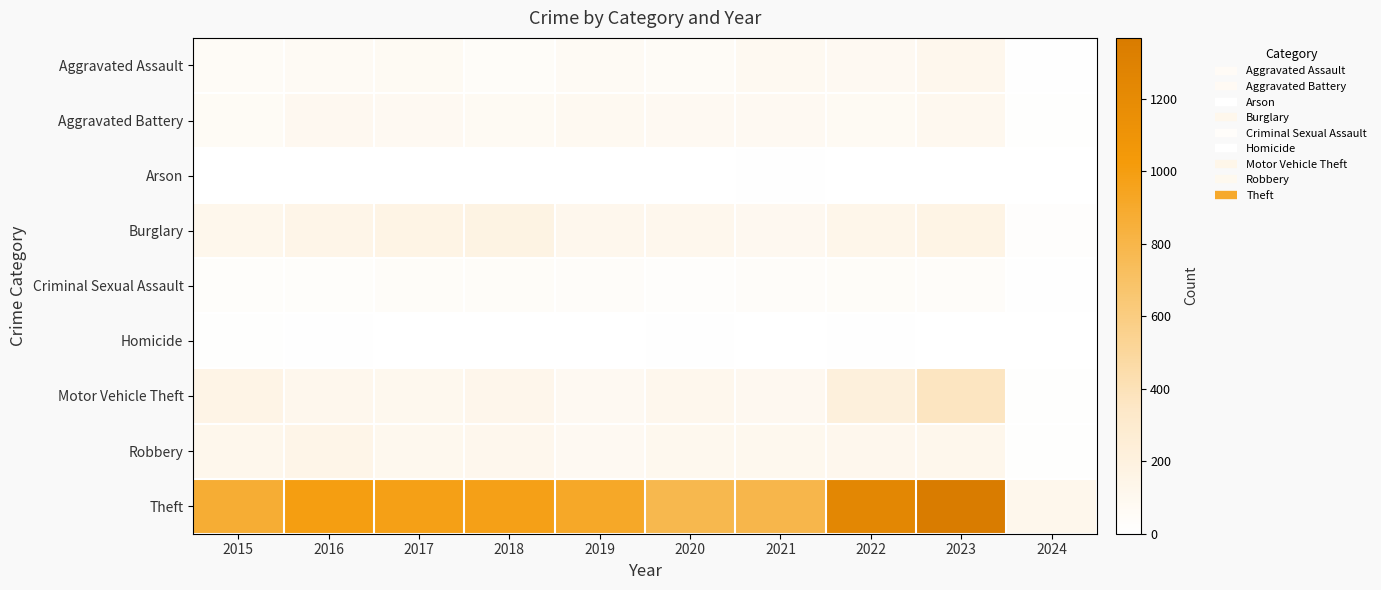

Count the number of data series in this chart.

9